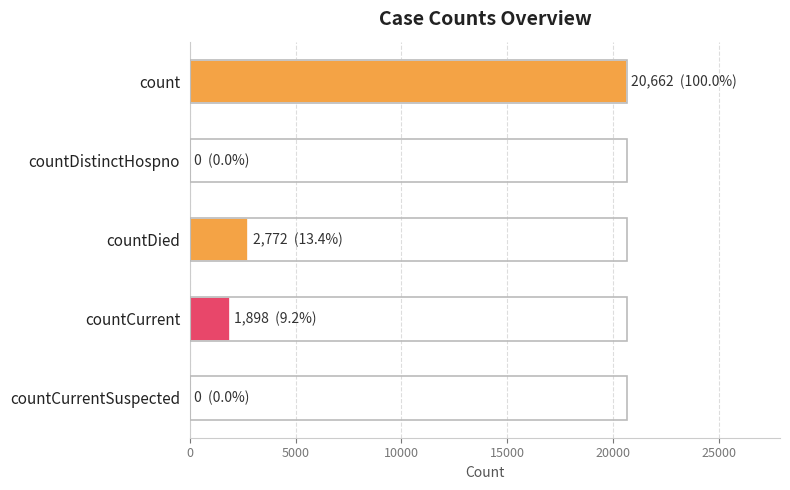

What is the change in value from count to countCurrentSuspected?

-20662